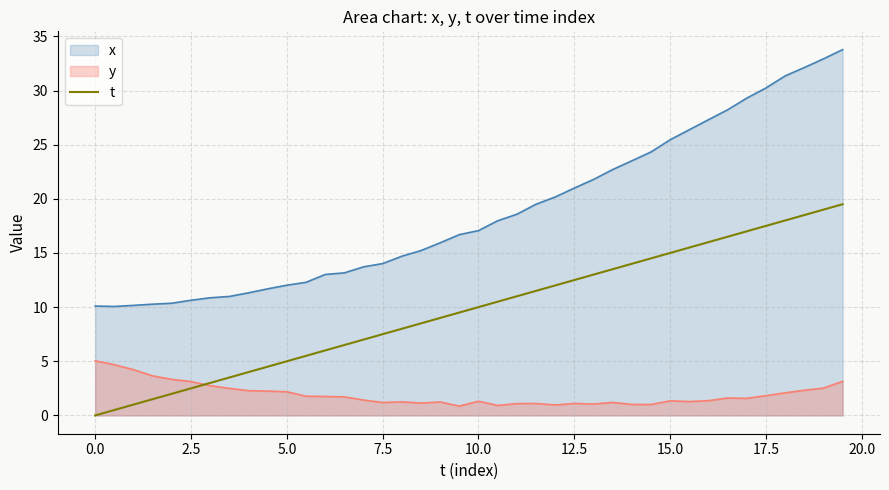

List the series in order of their peak value, highest first.

x, t, y